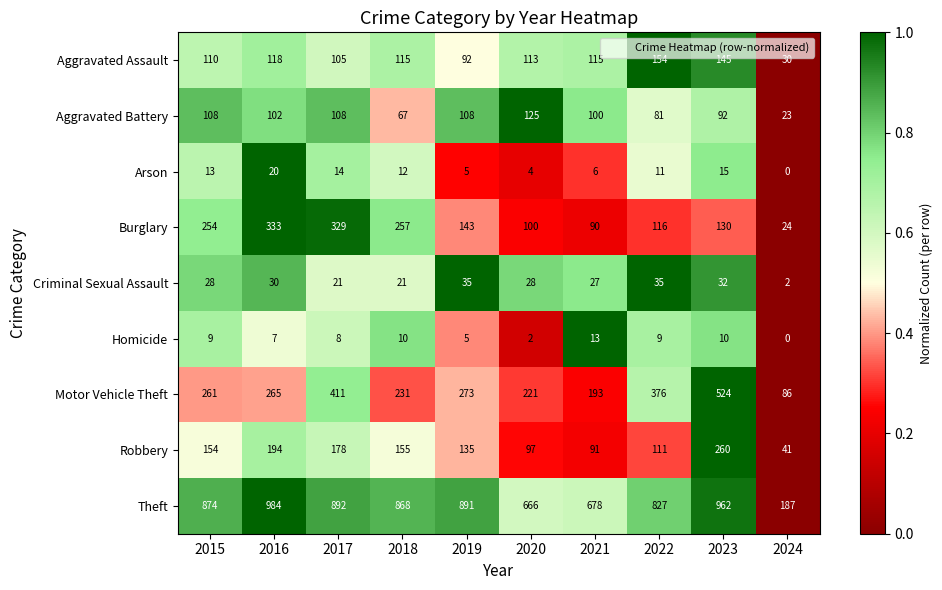

At which category is the sum across all series the highest?

2023